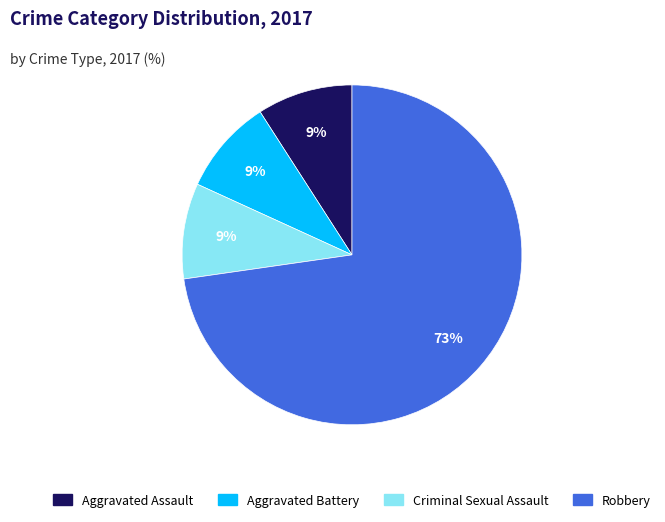

Combined, do Criminal Sexual Assault and Aggravated Battery account for over 50%?

No